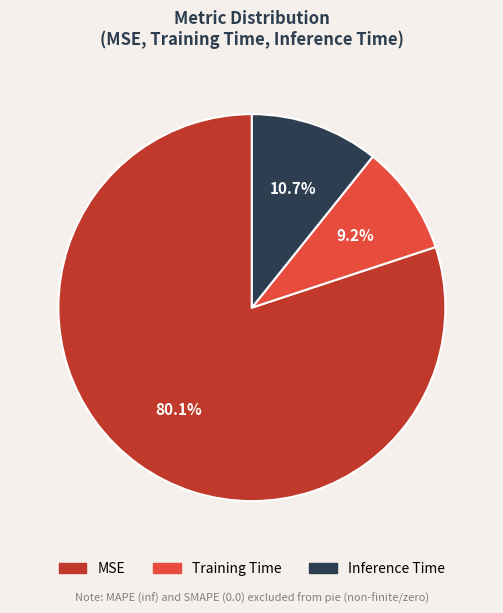

What is the smallest slice in the pie chart?

Training Time